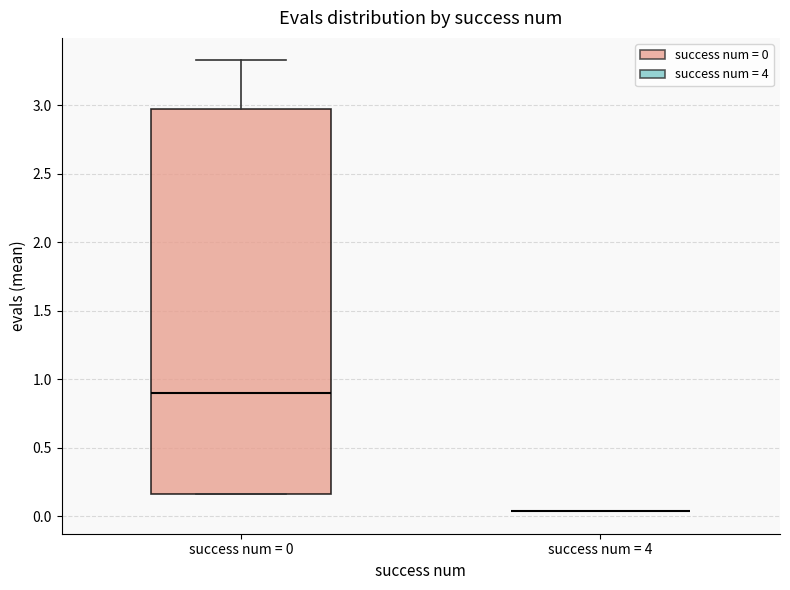

Which box is the tallest, from its lower edge to its upper edge?

success num = 0